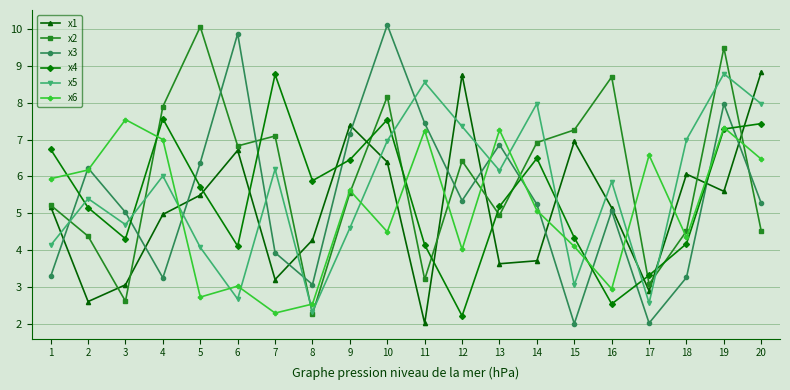

Which series has the largest total across all categories?

x2